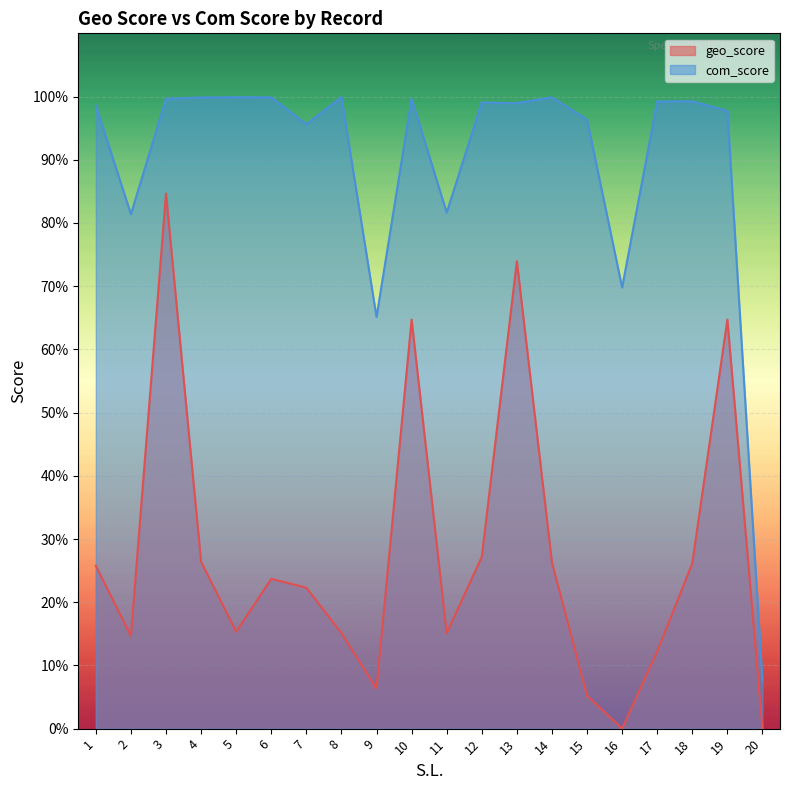

Reading right to left, transcribe all the data shown in this chart.

geo_score: 0.0	64.7	26.2	12.2	0.0	5.2	26.3	74.0	27.2	15.1	64.7	6.3	15.1	22.3	23.7	15.3	26.4	84.6	14.7	25.8
com_score: 7.5	97.7	99.3	99.2	69.8	96.3	99.9	99.0	99.1	81.6	99.6	65.1	99.9	95.6	99.9	99.9	99.8	99.6	81.4	98.6